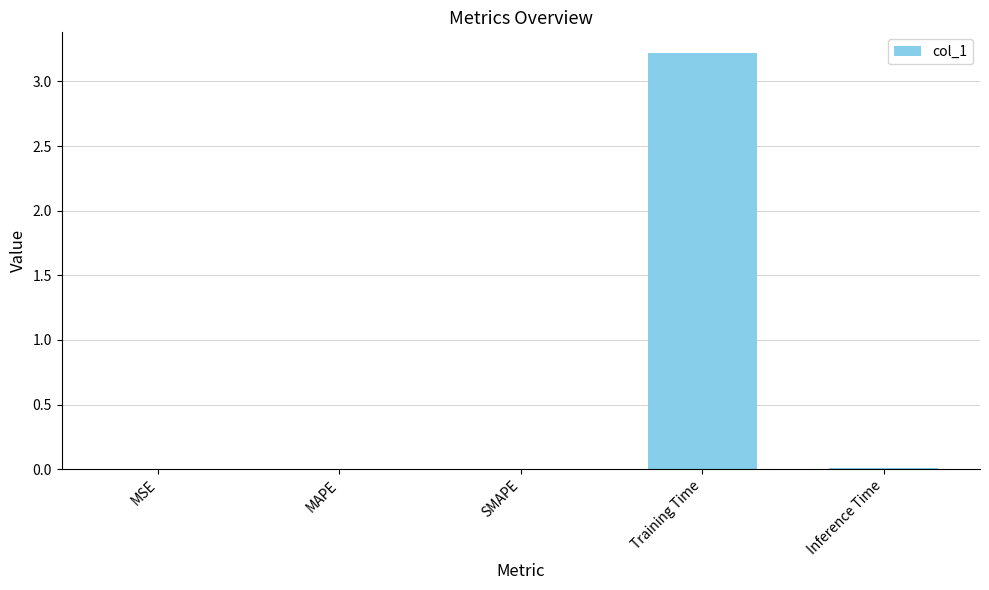

At which category does the chart reach its peak across all series?

Training Time